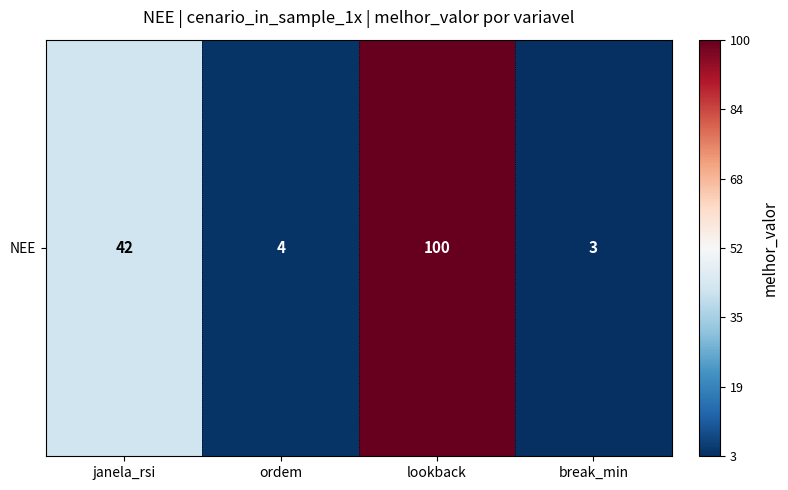

Rank the categories by value from highest to lowest.

lookback, janela_rsi, ordem, break_min